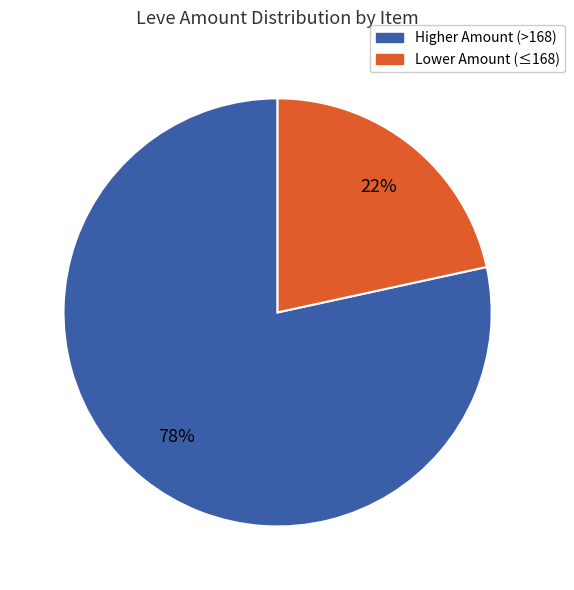

To the nearest percent, what is the average slice percentage?

50%